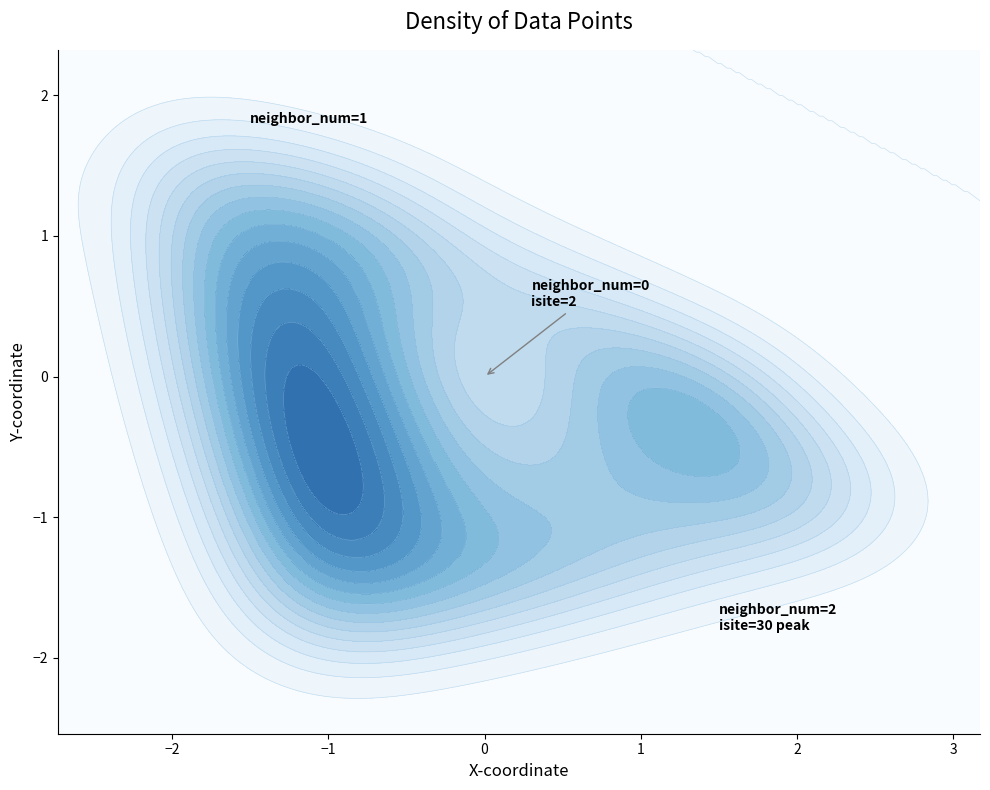

True or false: z has a value of -0.8 at 2.

False